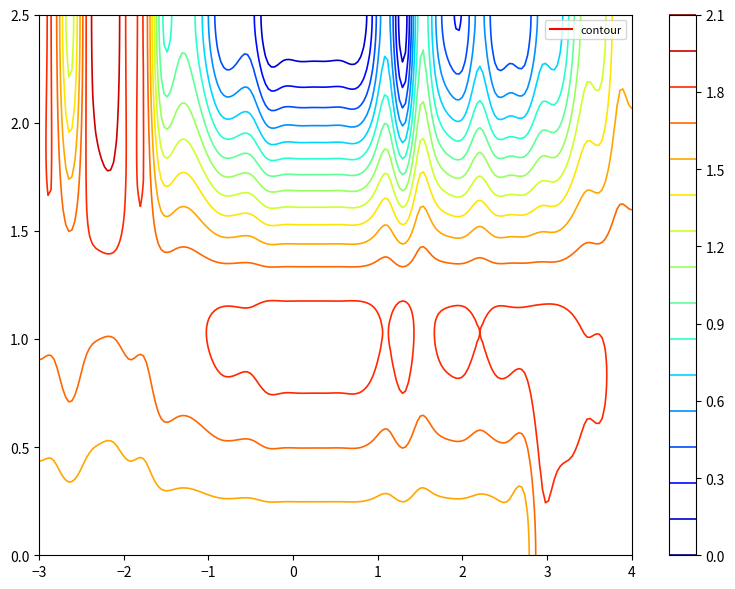

Is it true that BE equals -2 at 2020-06-07?

False